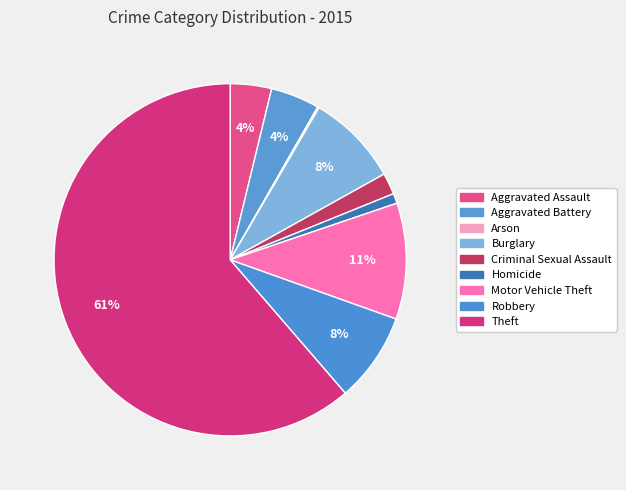

Is it true that Criminal Sexual Assault is 2% of the pie?

True